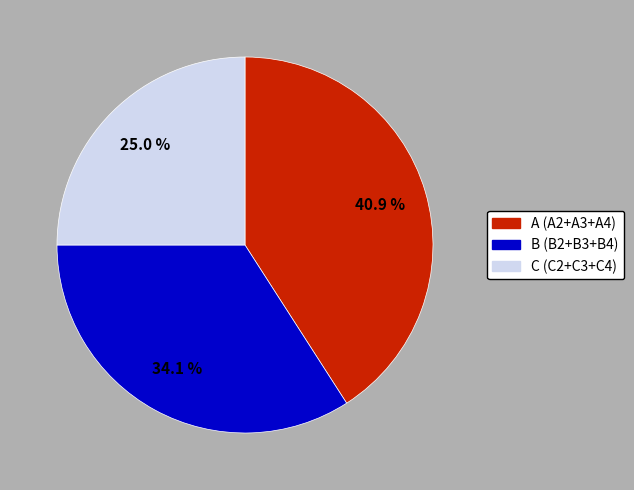

Count the number of slices in the pie.

3